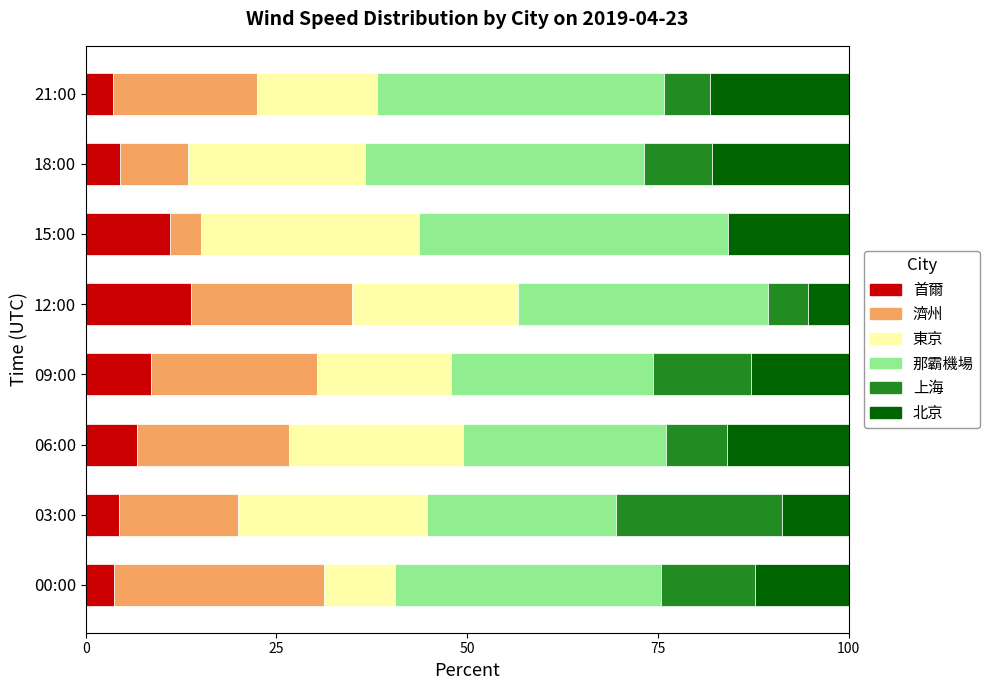

What is the total value across all series at 06:00?

100.0